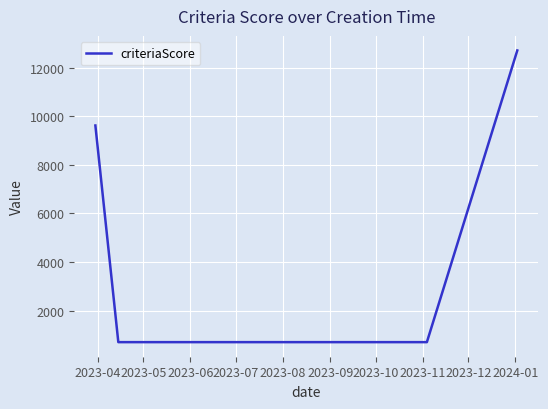

True or false: the data has more than 2 interior local peaks.

False